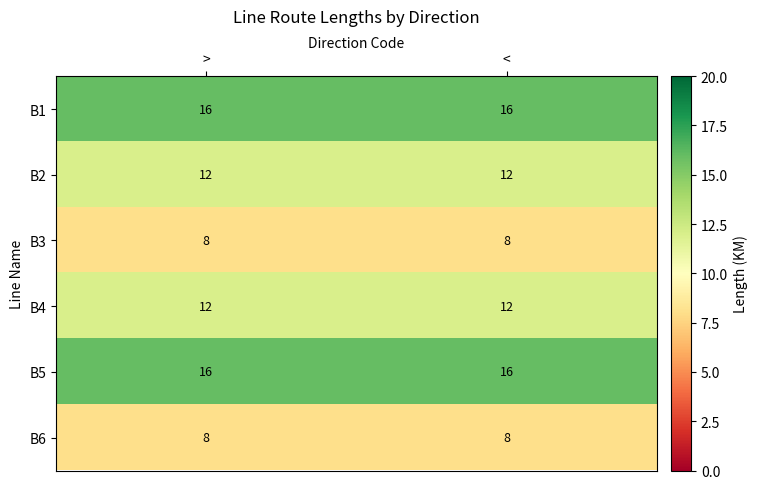

Is it true that B6 equals 13 at >?

False